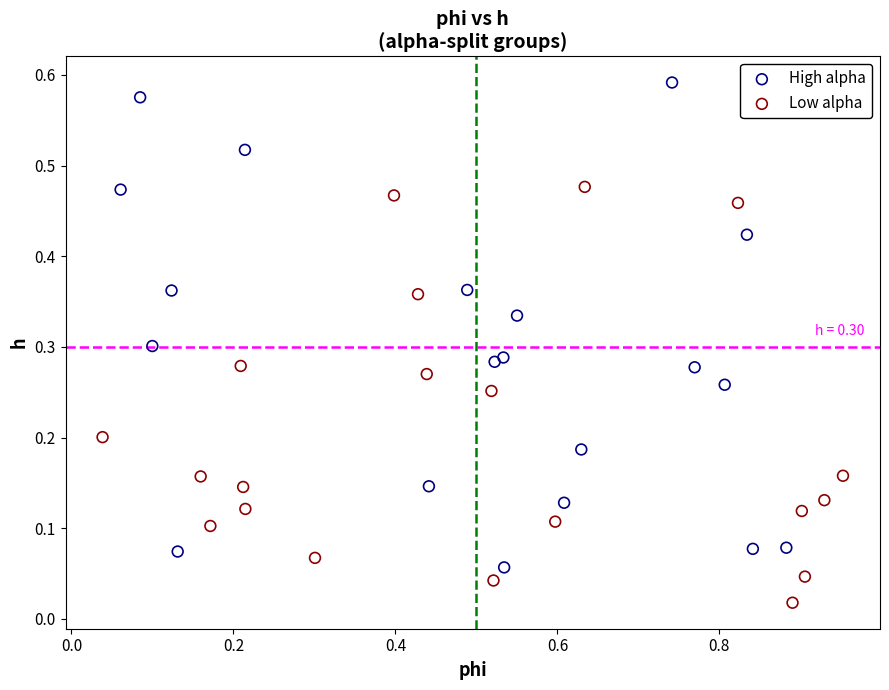

Which series reaches the maximum Y coordinate?

High alpha